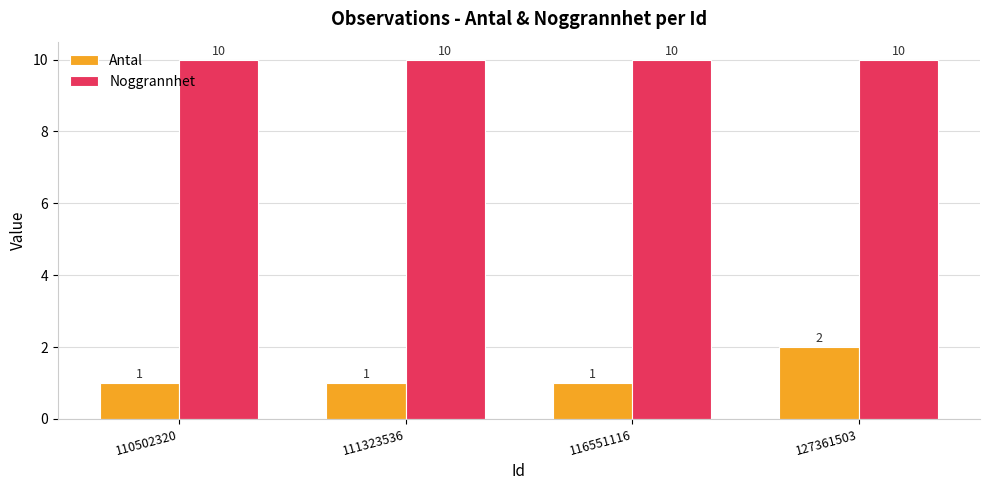

The Noggrannhet series shows 10 at 116551116. True or false?

True